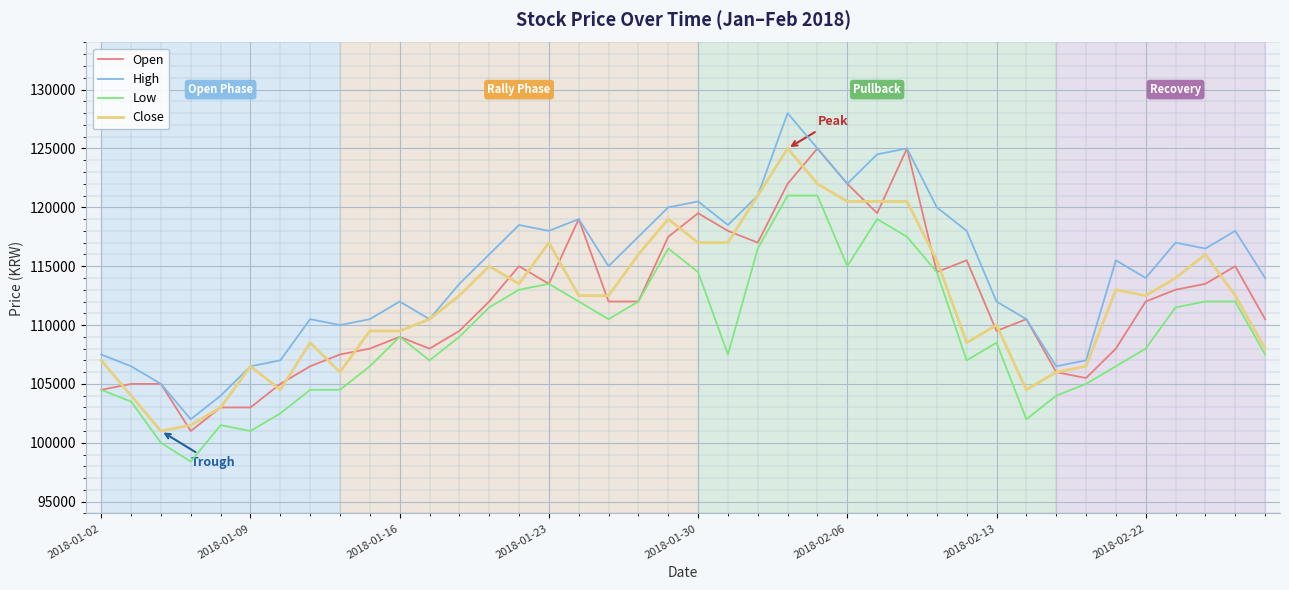

How many lines are shown in the chart?

4